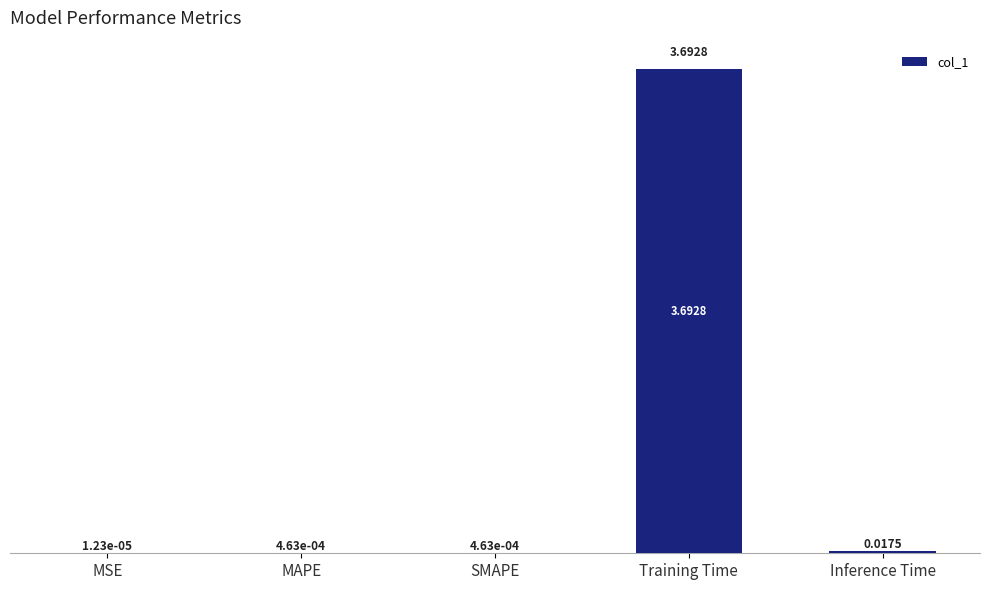

How many categories are shown in the chart?

5